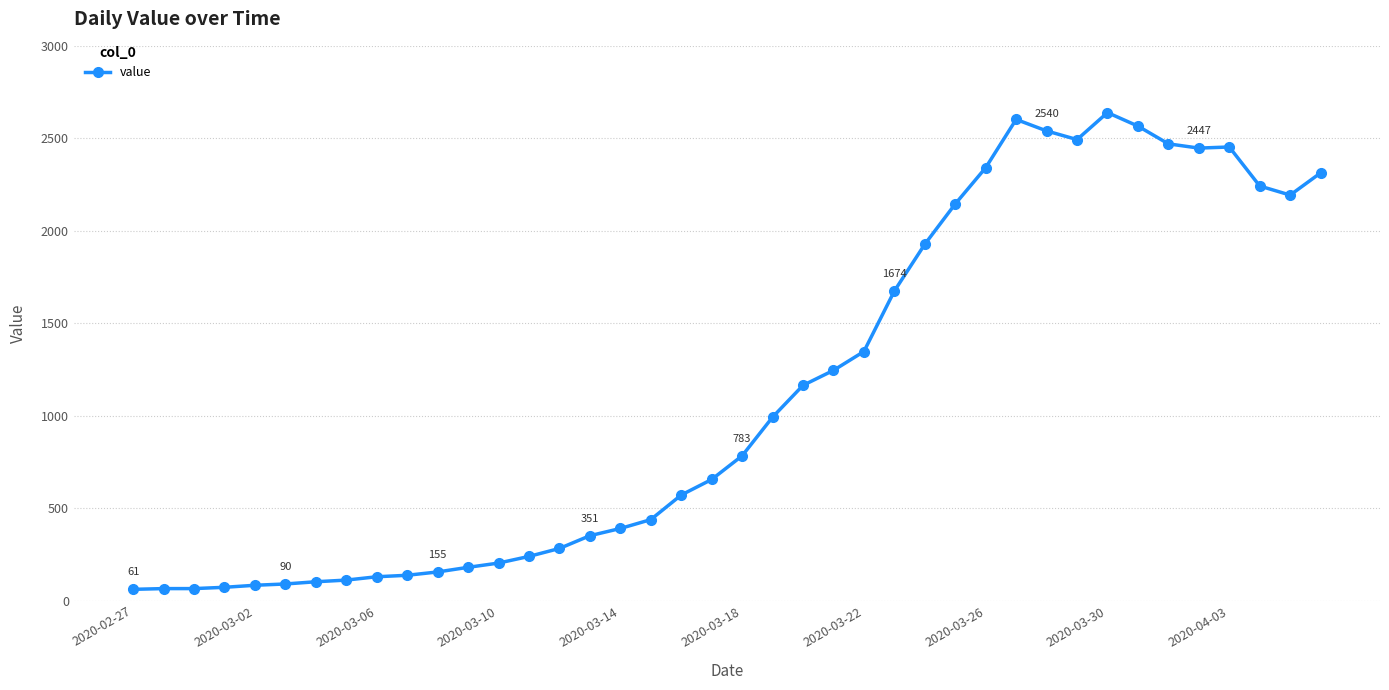

How many values are below 783?

20